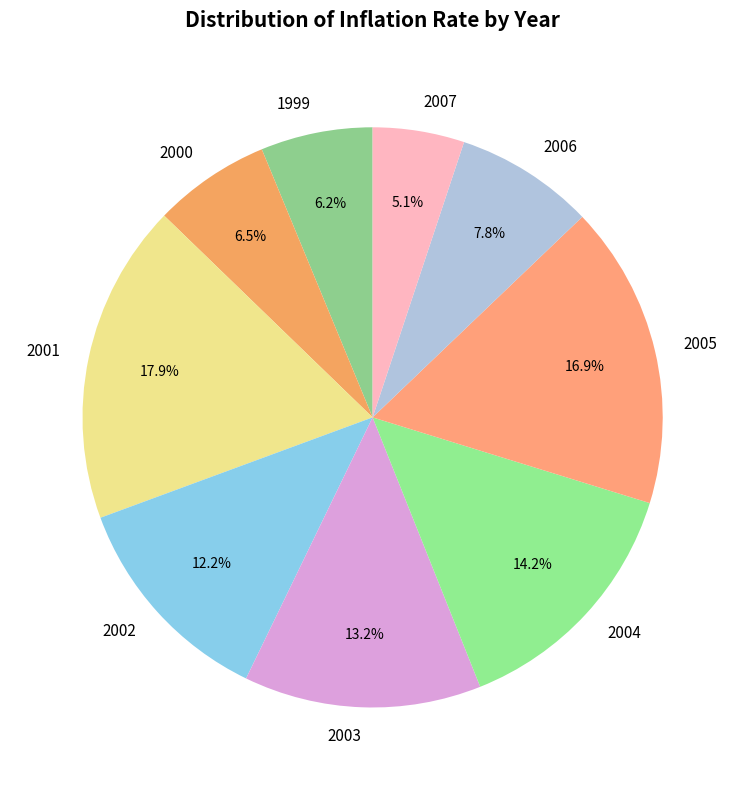

How many segments does this pie chart have?

9